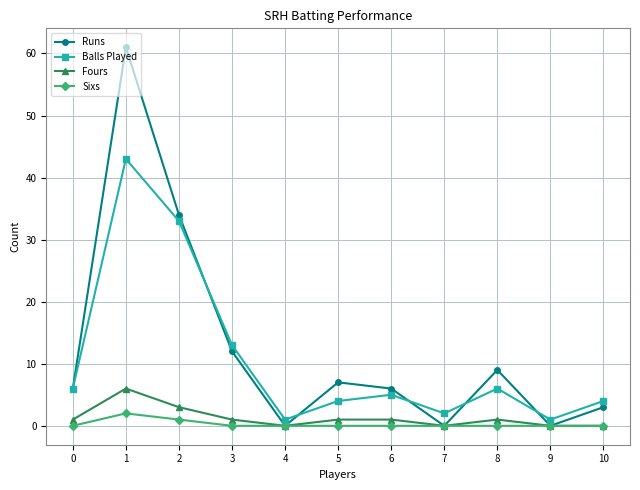

Which series has the widest spread of values?

Runs